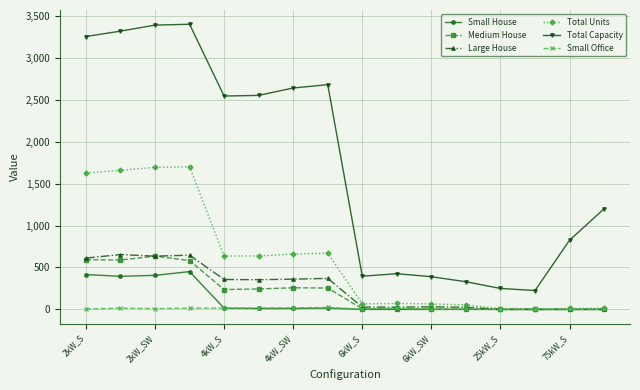

Which series has the largest range (max minus min)?

Total Capacity